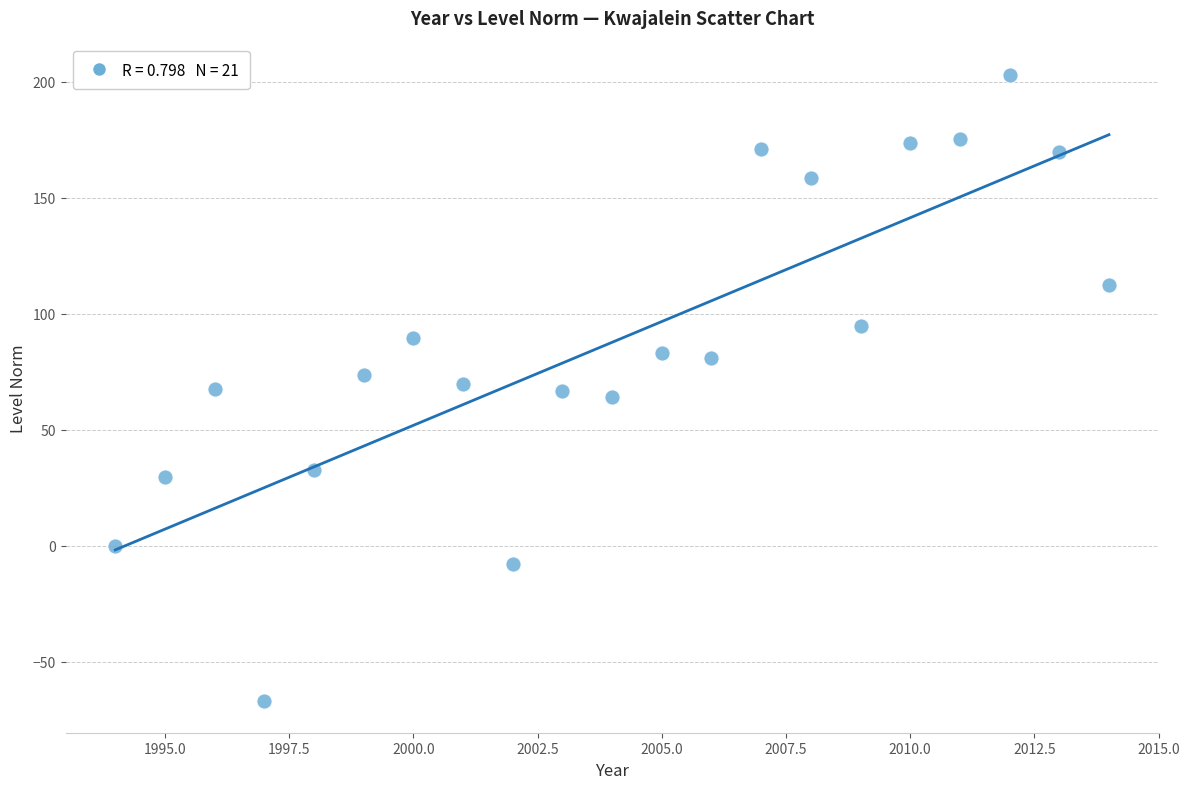

What is the range of Y values (max minus min)?

270.3